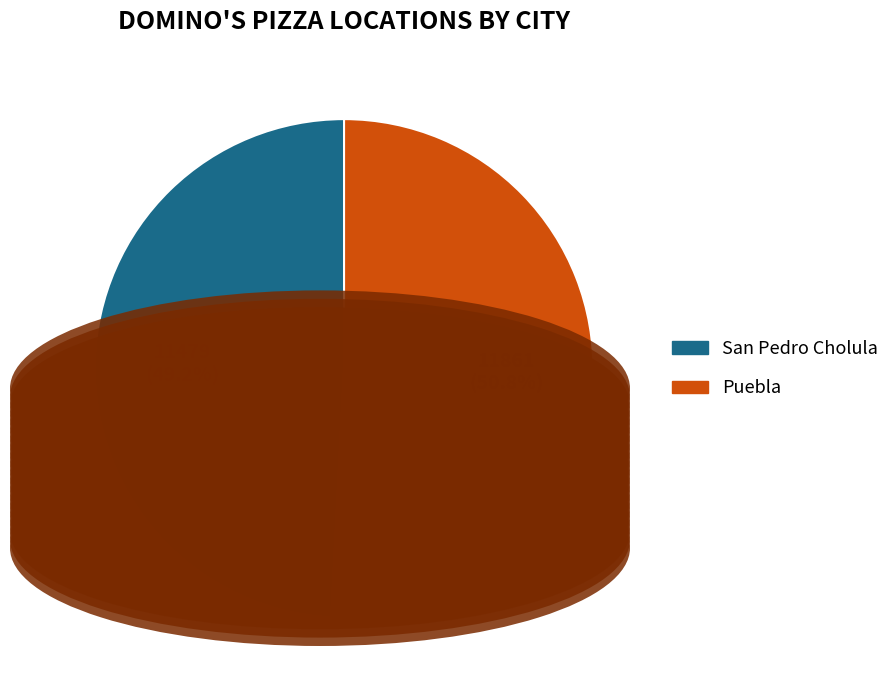

Which slice is the largest?

Puebla